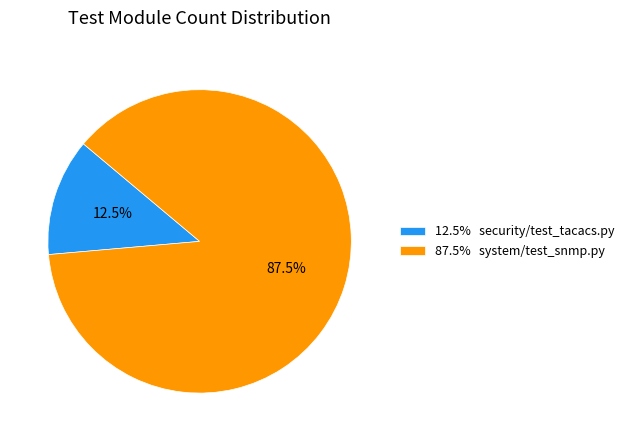

How much of the chart is everything except 12.5% security/test_tacacs.py?

87.5%